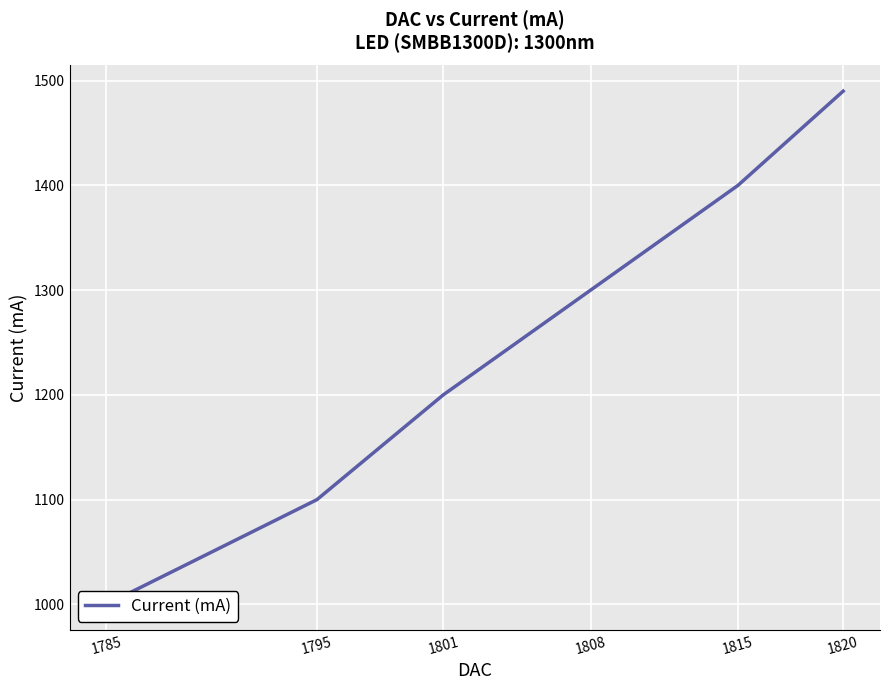

The value at 1801 is 1200. True or false?

True